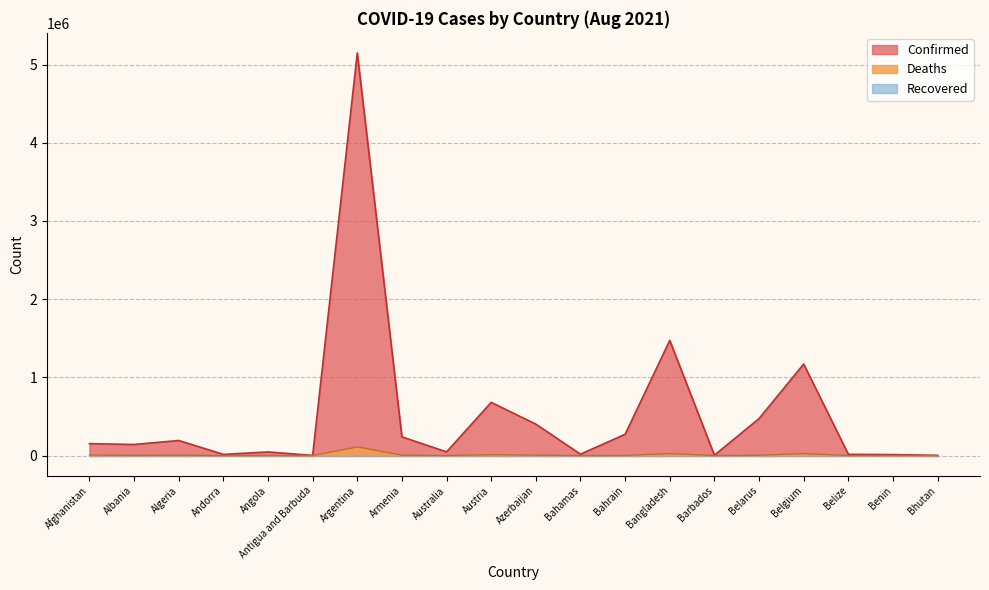

True or false: Deaths has a value of 4068 at Albania.

False